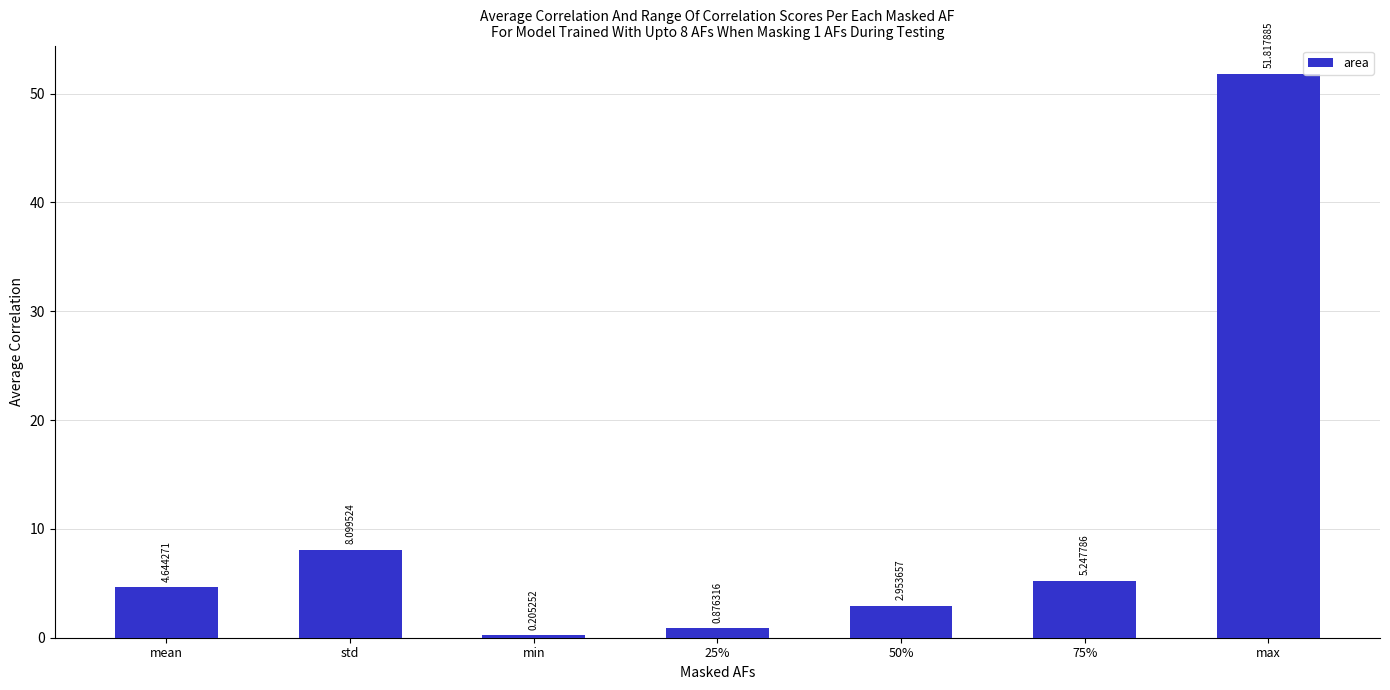

Where does the data first go above 4?

mean